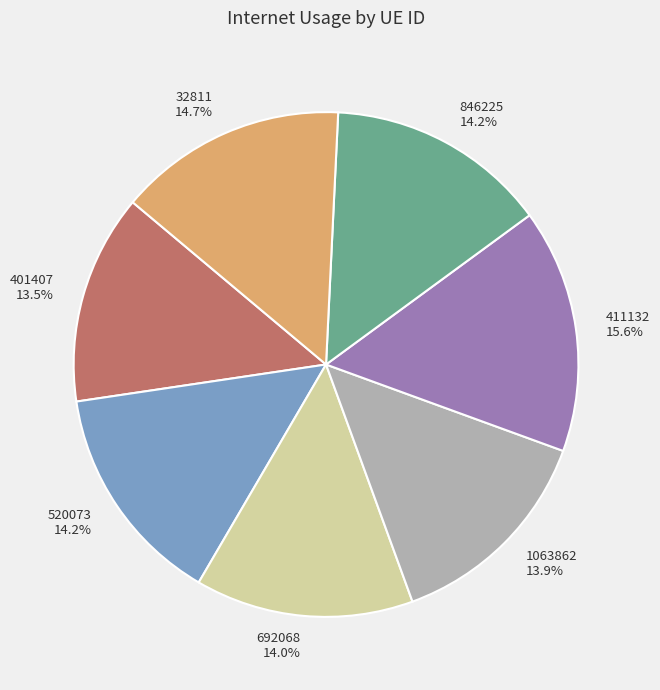

What percentage is NOT represented by 32811?

85.3%